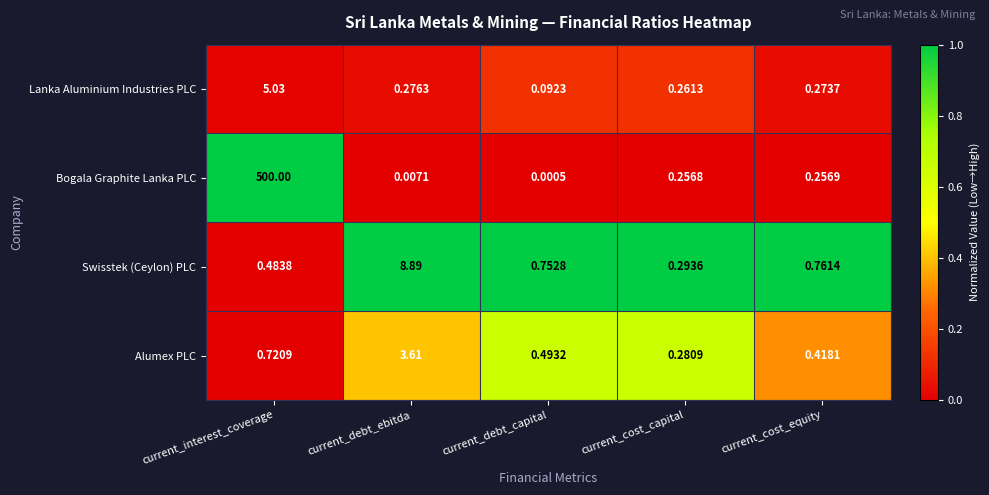

At which label is Lanka Aluminium Industries PLC closest to 2?

current_debt_ebitda